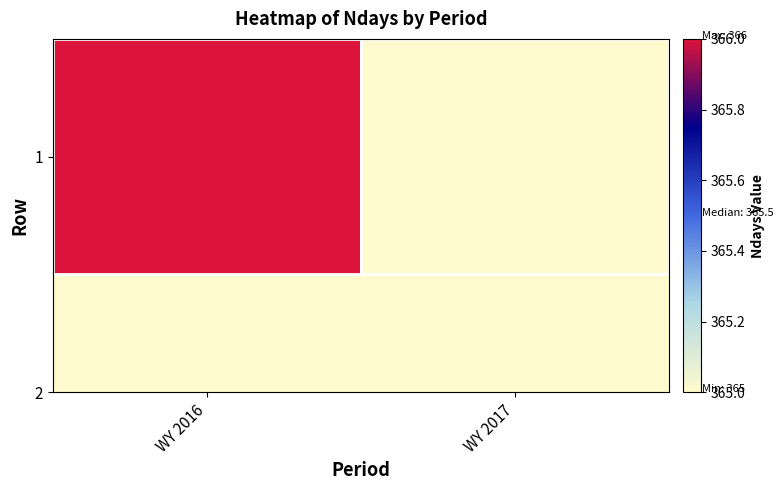

What is the sum of all values?

731